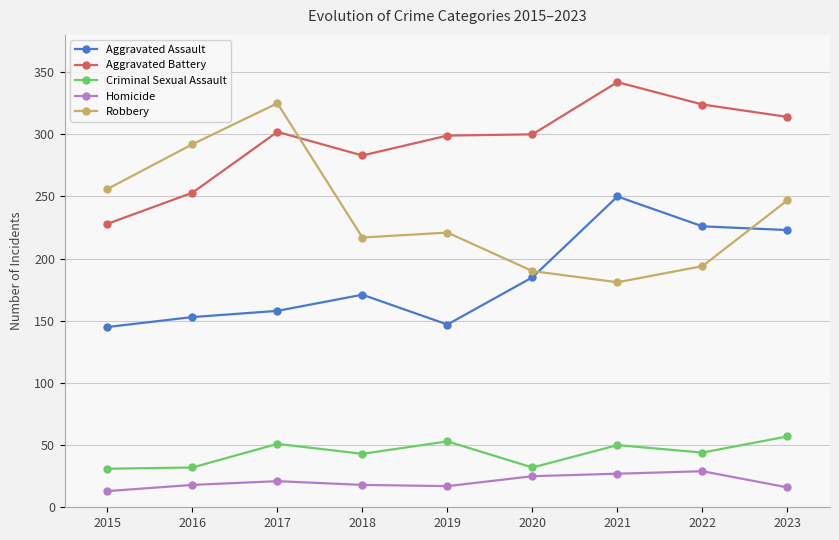

What is the difference between the second highest and minimum values in the Aggravated Assault series?

81